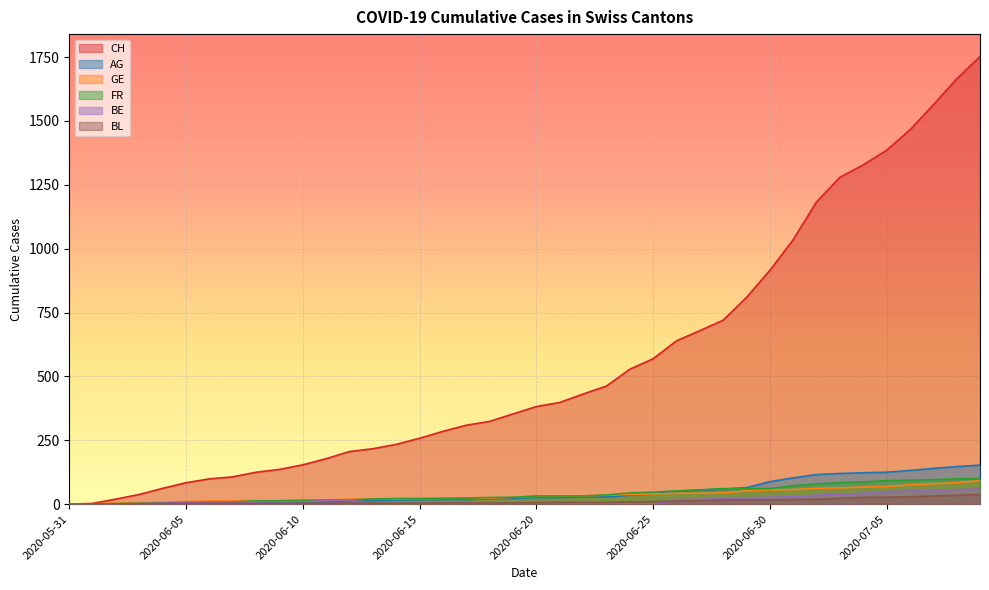

How many intersections are there between BE and BL?

2